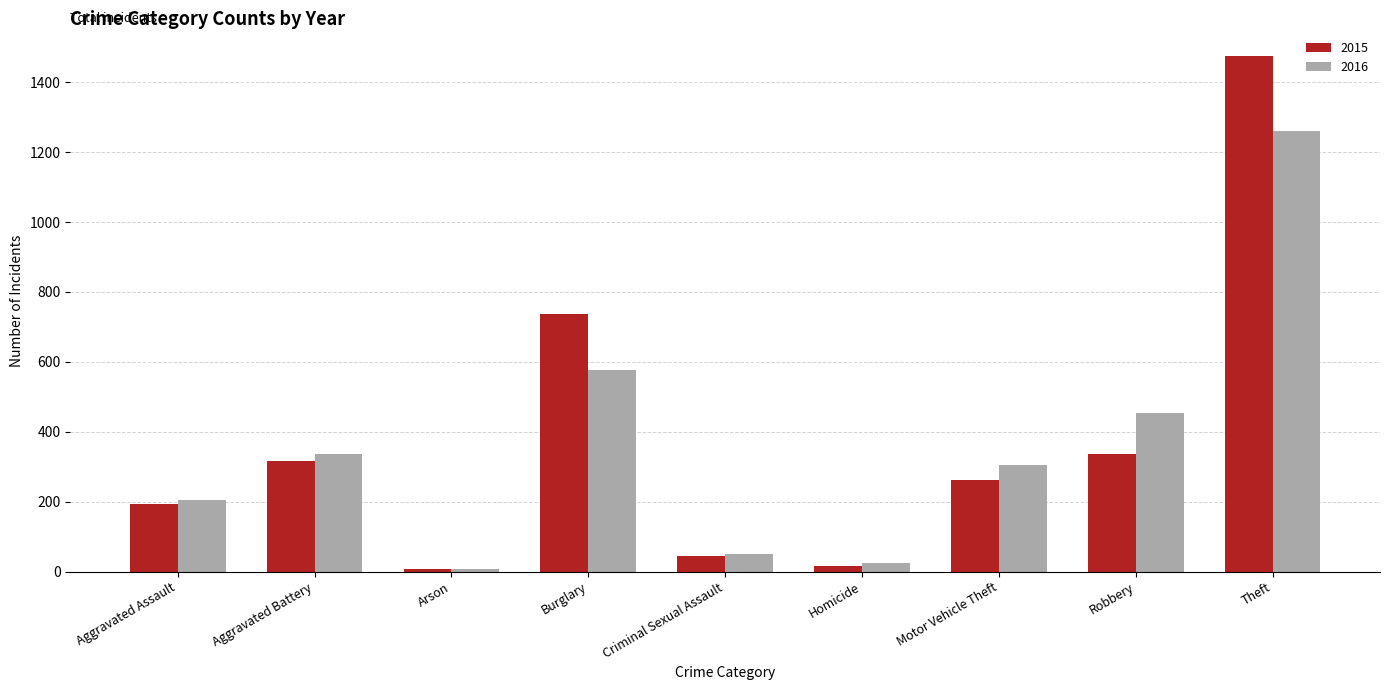

What is the greatest value displayed?

1474